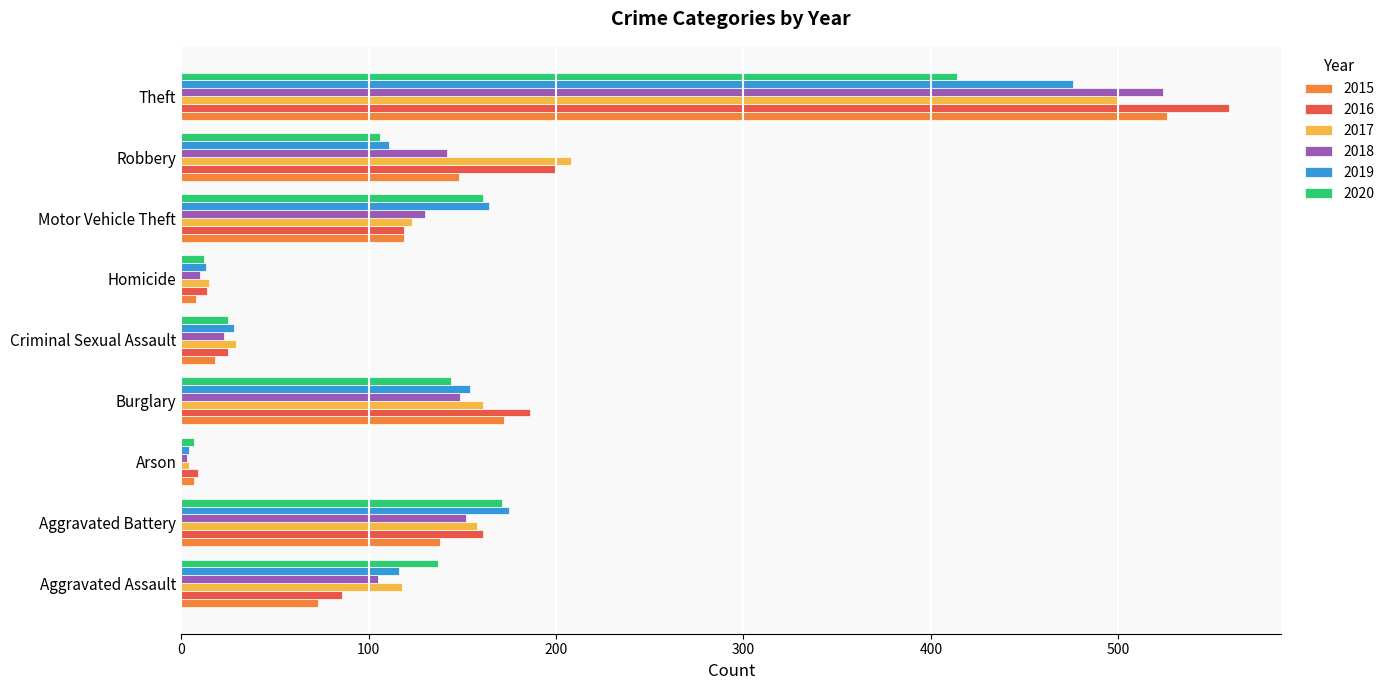

What is the difference between the highest and lowest values at Aggravated Battery?

37